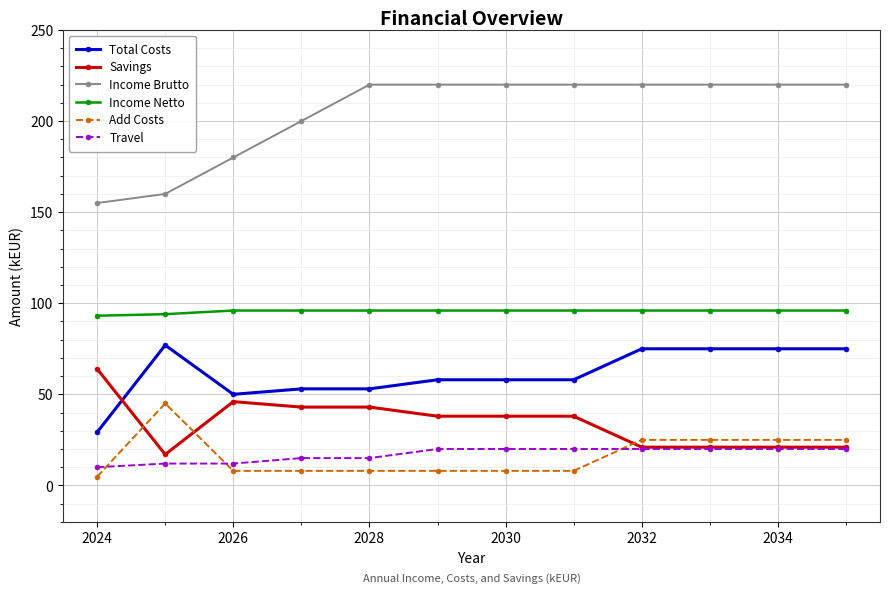

How many data points does each series have?

12